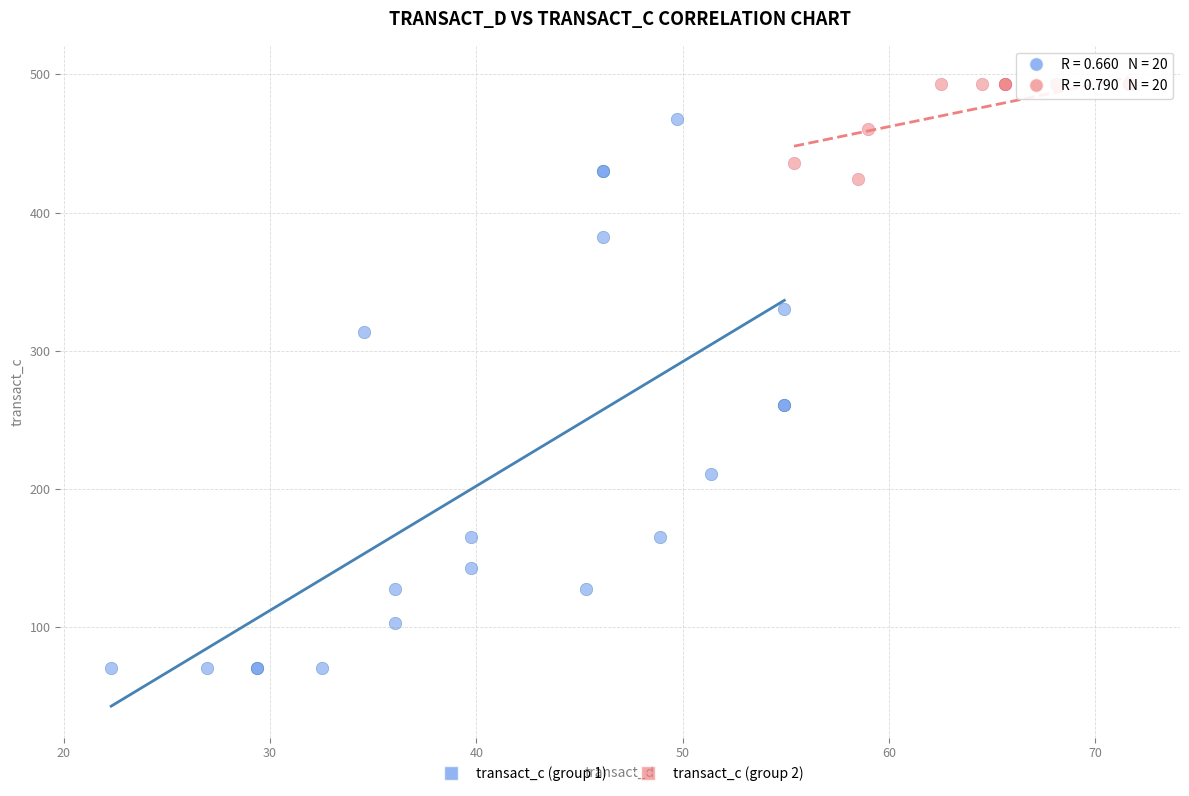

Which series has the largest Y range (max minus min)?

transact_c (group 1)